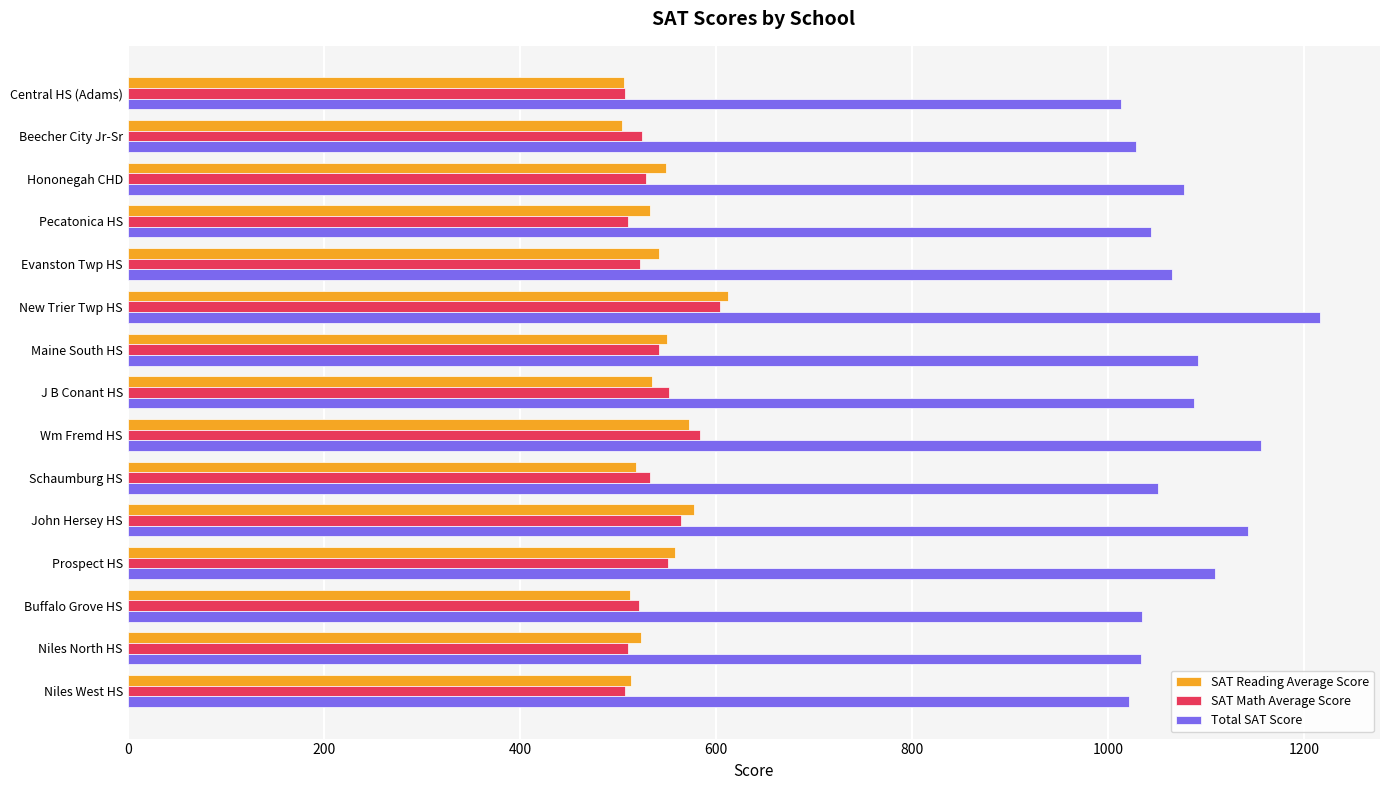

What is the difference between the second highest and minimum values in the SAT Math Average Score series?

76.1